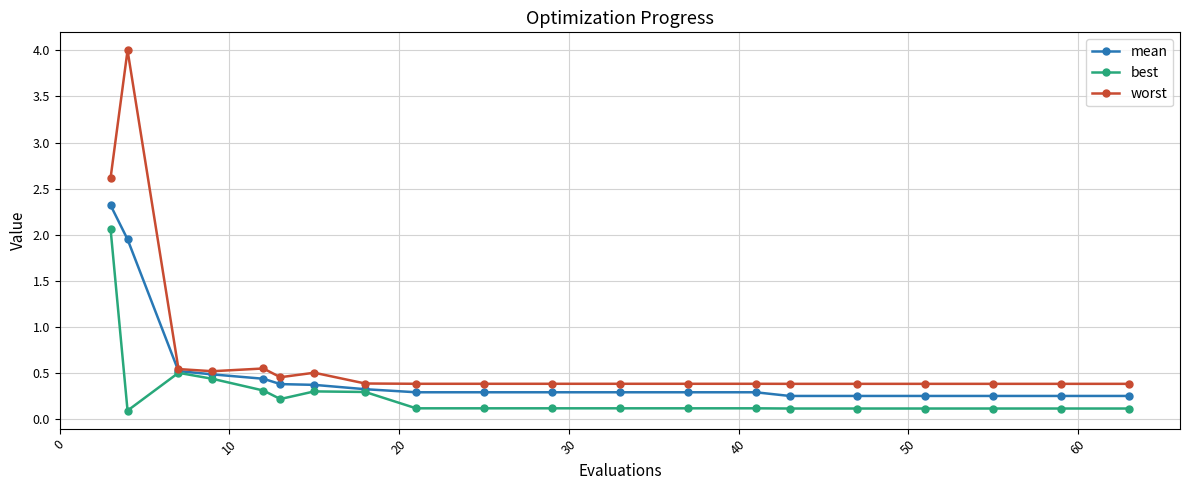

Which series has the largest range (max minus min)?

worst